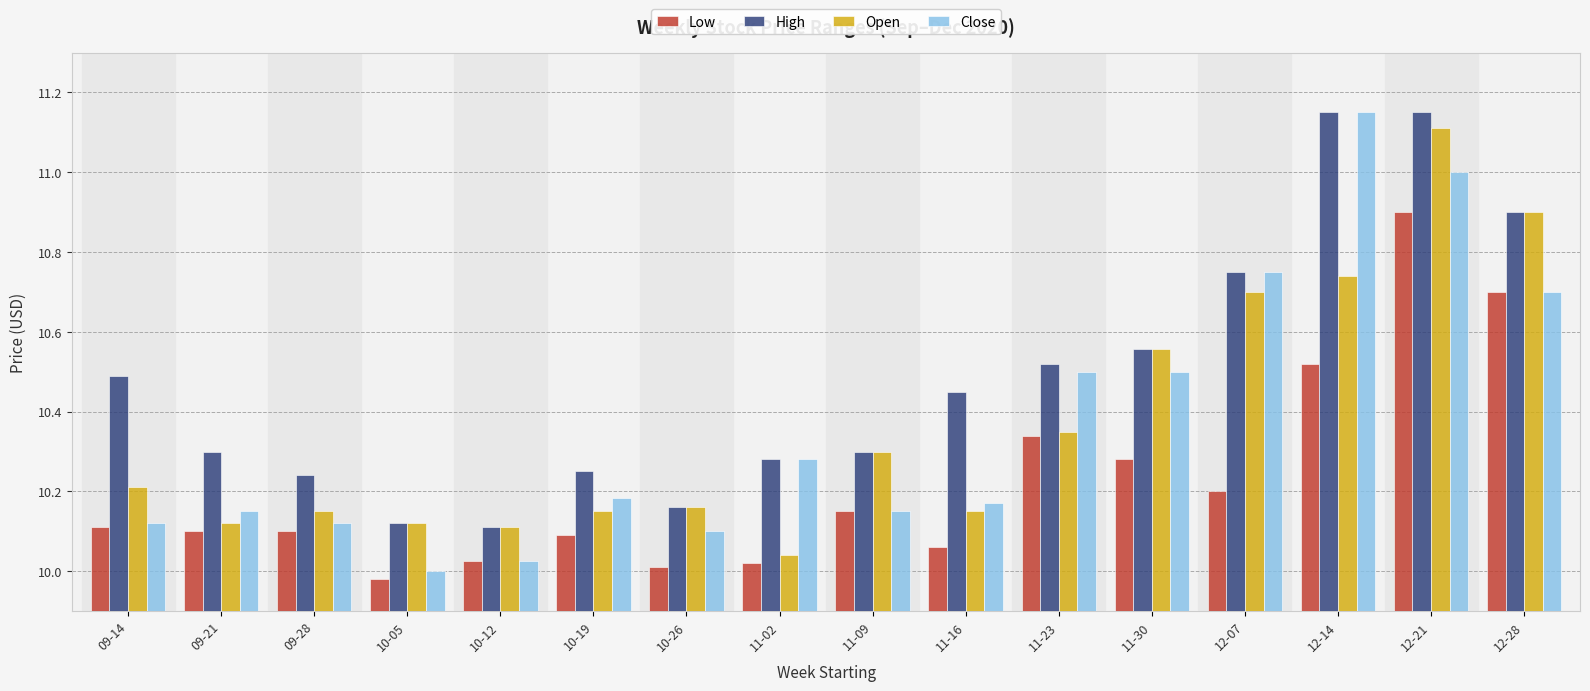

Which label corresponds to the smallest value in the chart?

10-05